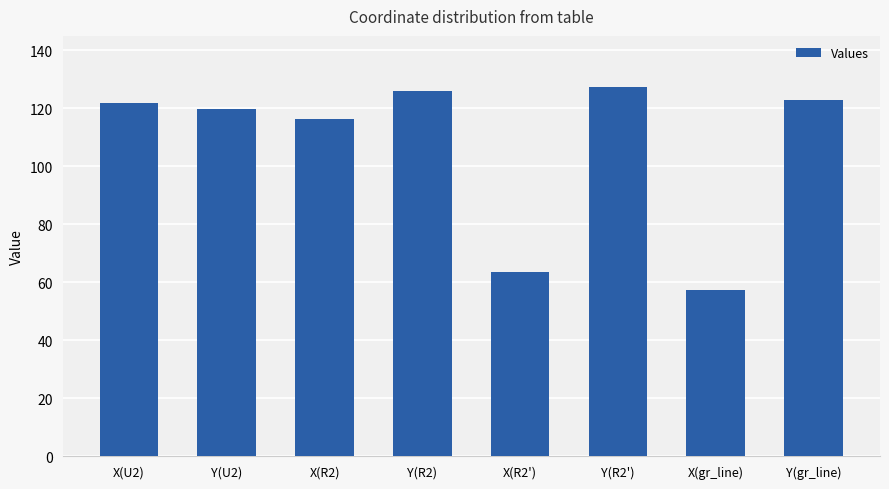

What is the value of the 5th bar from the left?

63.4